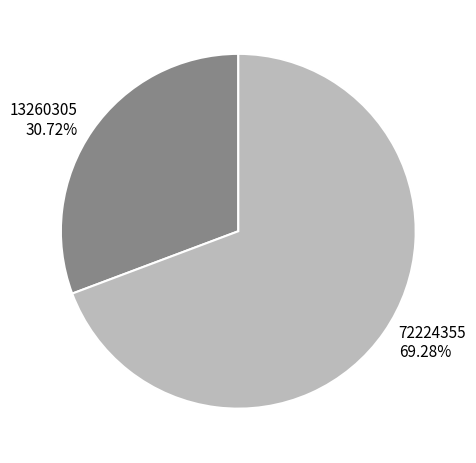

What is the smallest slice in the pie chart?

13260305